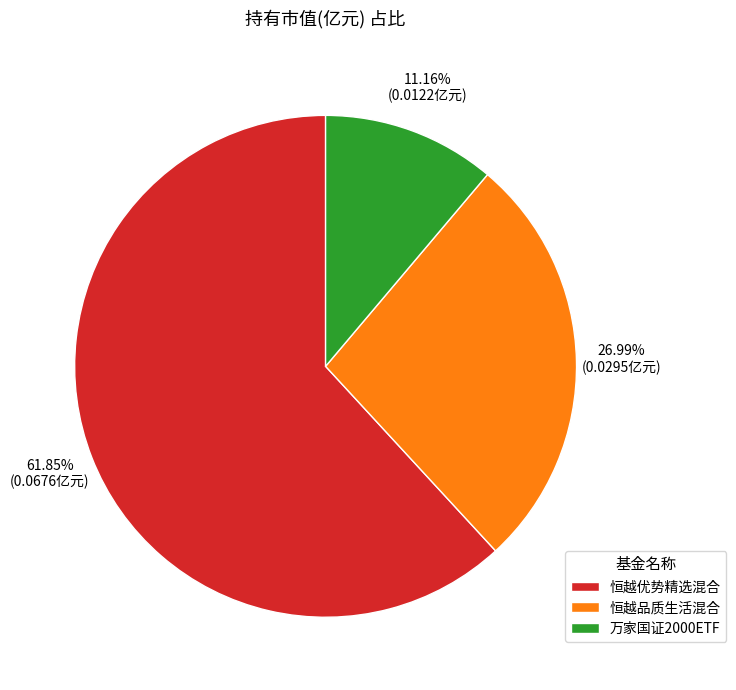

What is the smallest slice in the pie chart?

万家国证2000ETF